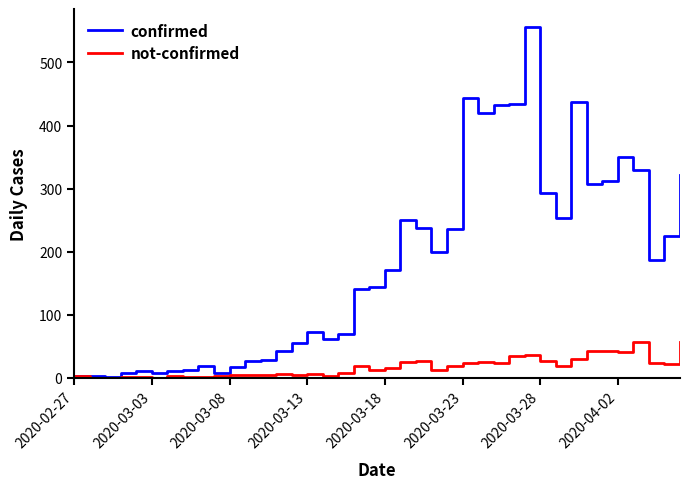

Which series has the largest total across all categories?

confirmed